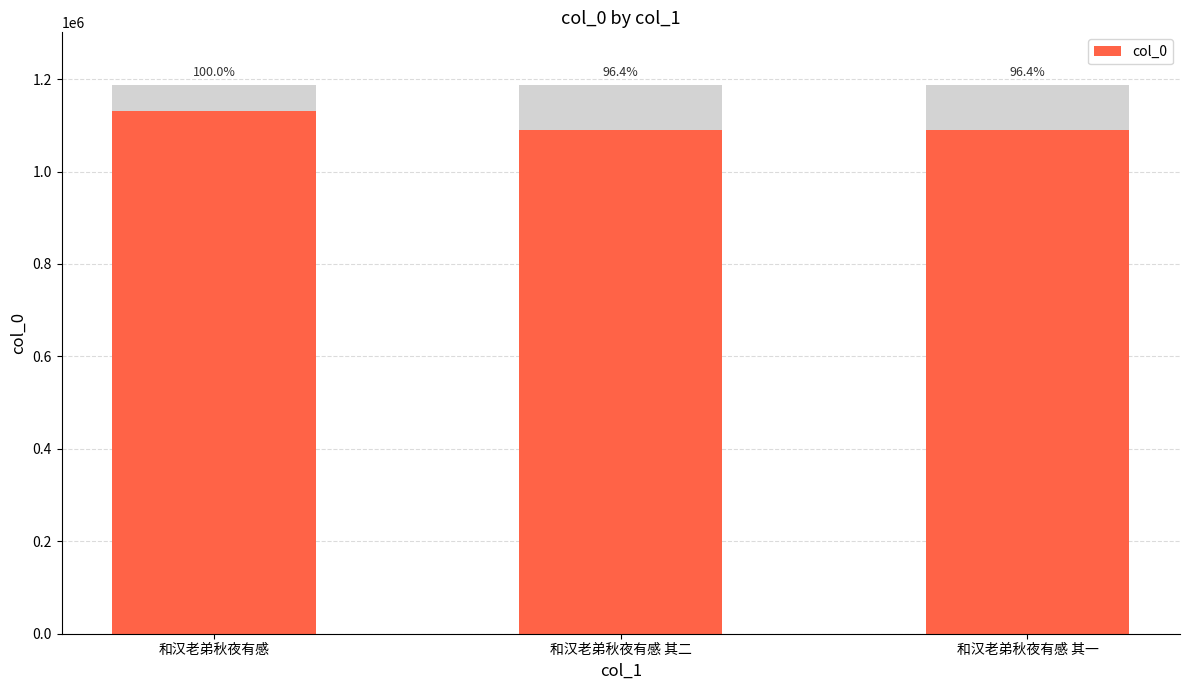

What is the difference between the values at 和汉老弟秋夜有感 and 和汉老弟秋夜有感 其二?

41087